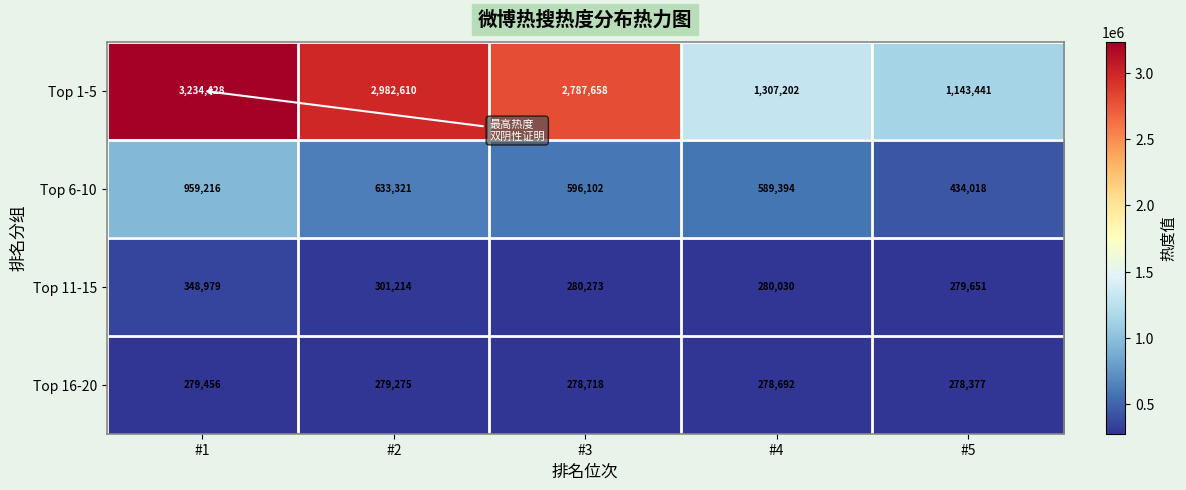

What is the difference between the highest and lowest values at #3?

2508940